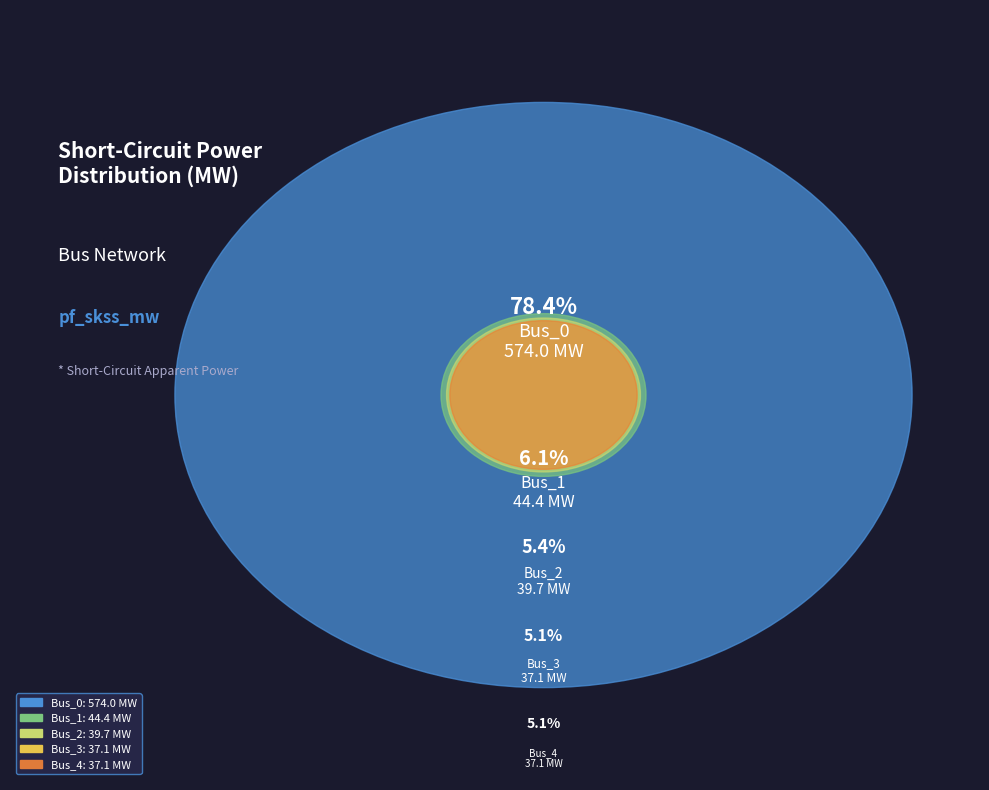

Which category has the smallest portion of the pie?

Bus_4